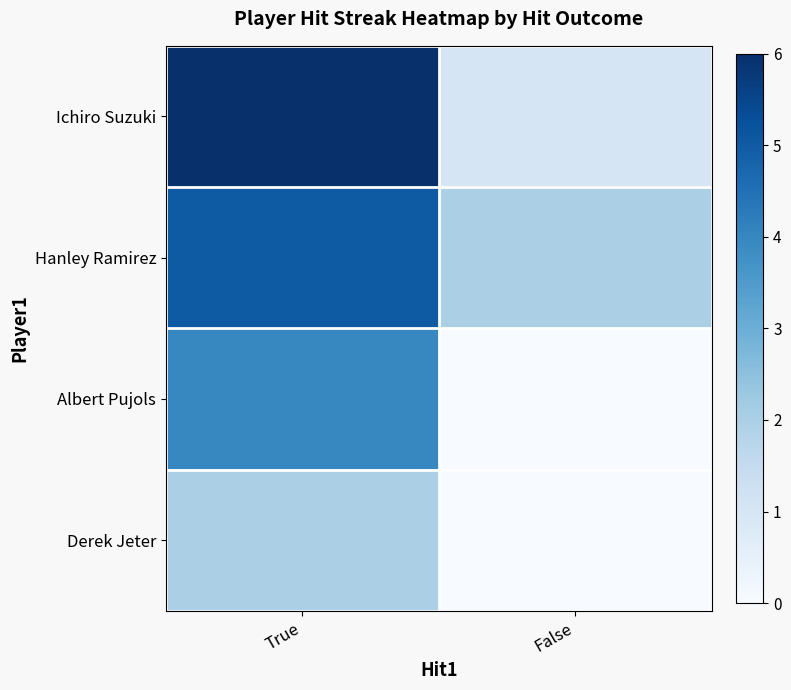

What is the maximum value shown in the chart?

6